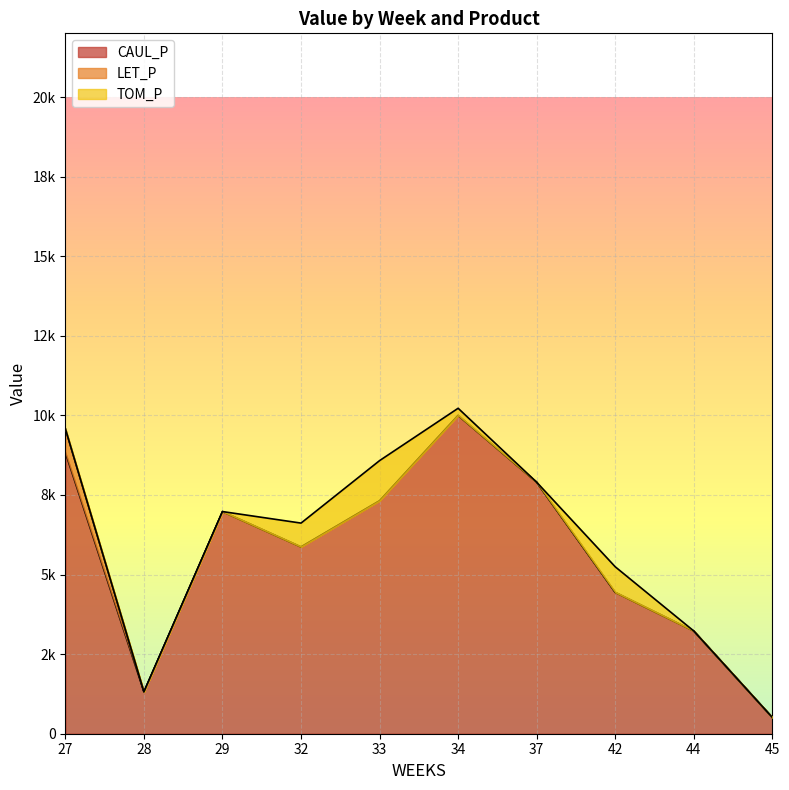

Which series has the largest range (max minus min)?

CAUL_P